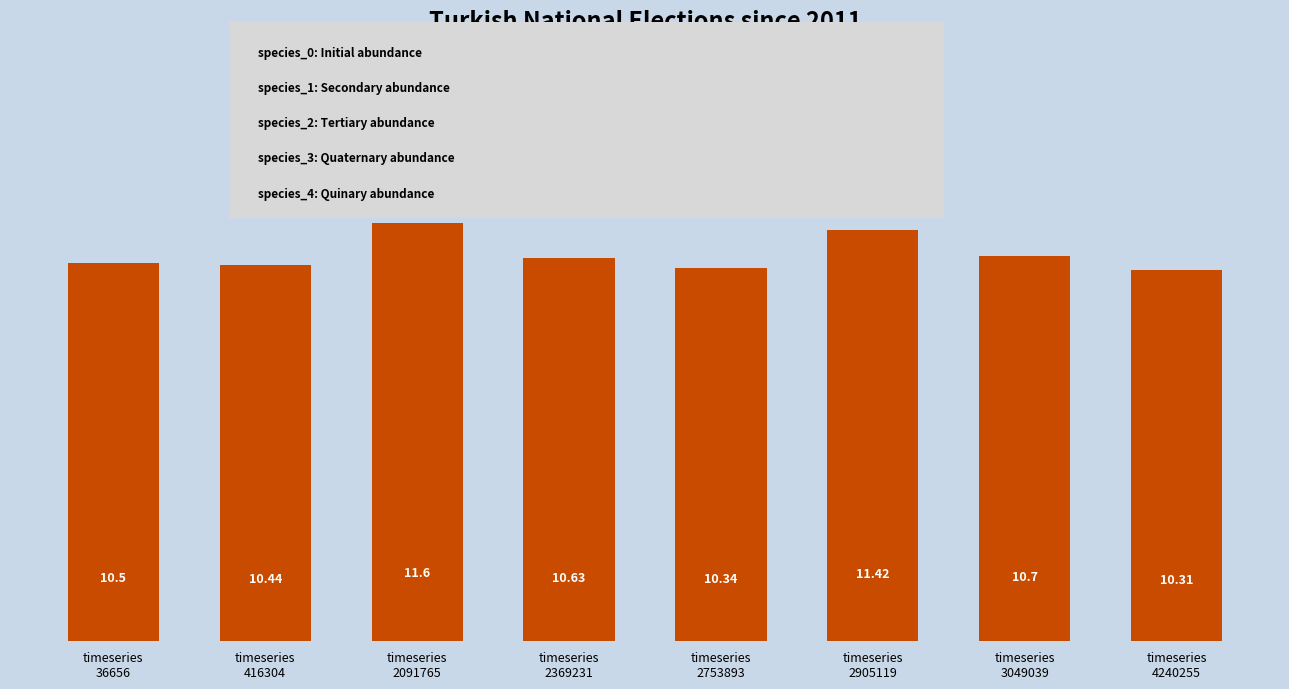

True or false: the data shows 5.1 at timeseries
4240255.

False